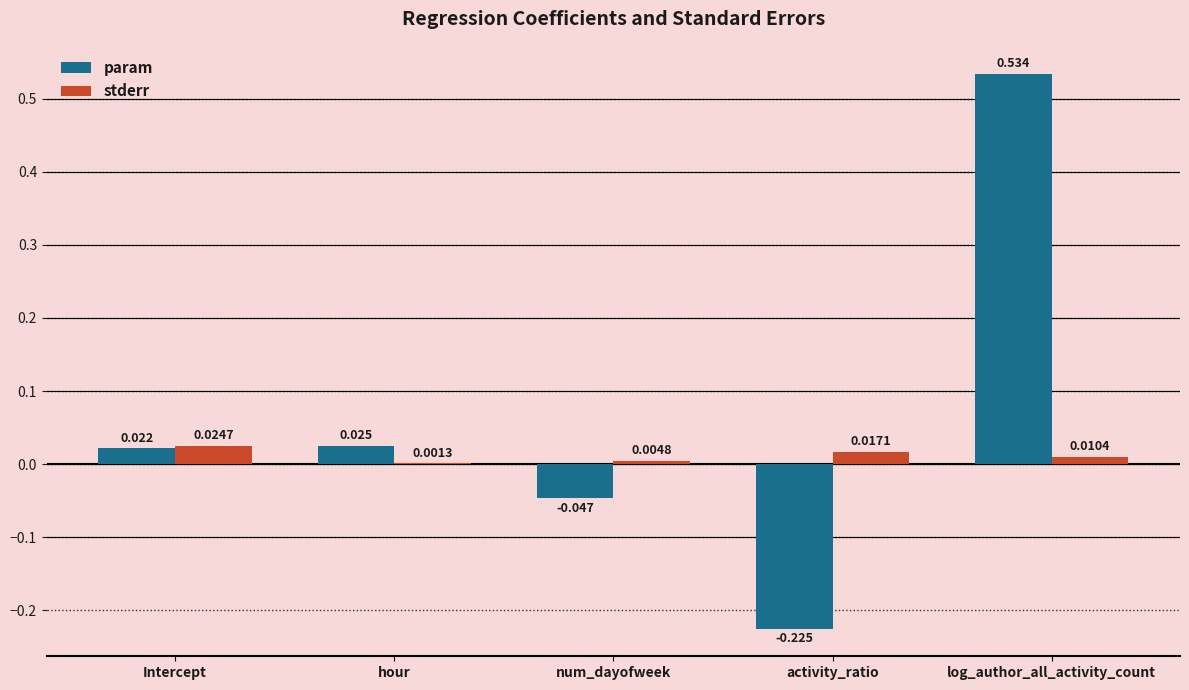

At which category is the sum across all series the highest?

log_author_all_activity_count